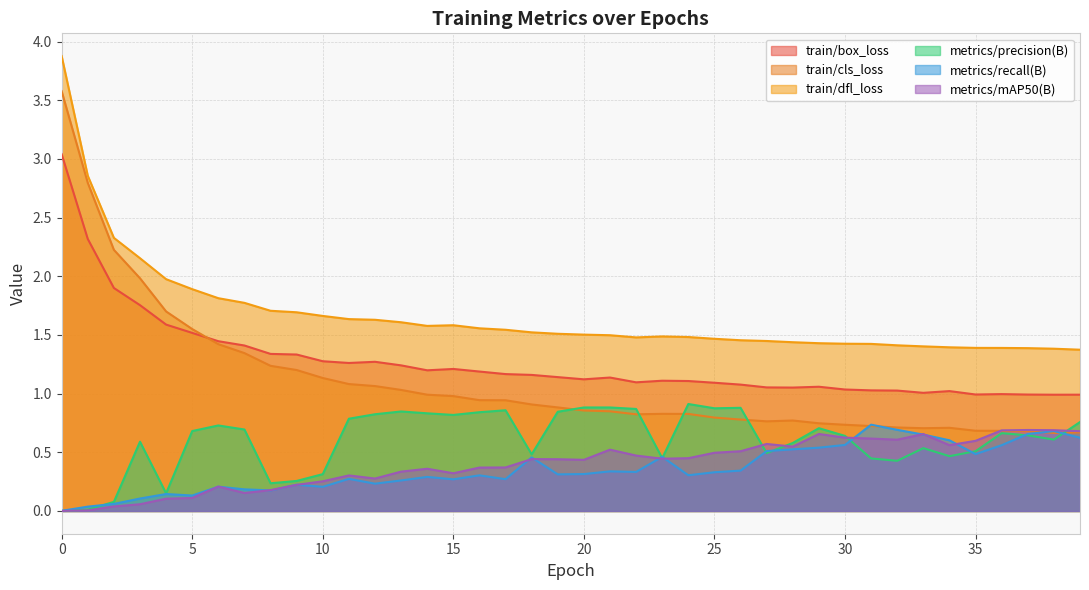

What is the sum of all metrics/mAP50(B) values?

16.1